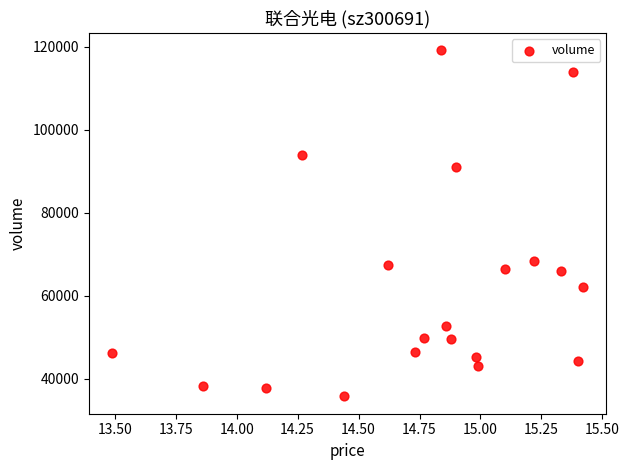

What Y value in the scatter plot is closest to 77455?

68411